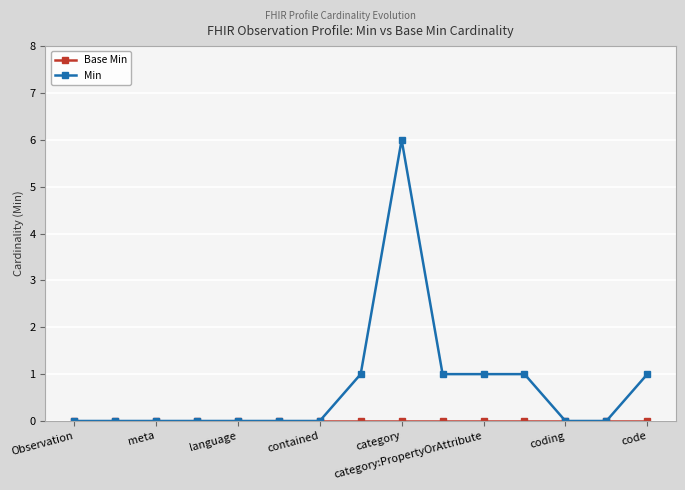

Does the chart have visible grid lines?

Yes